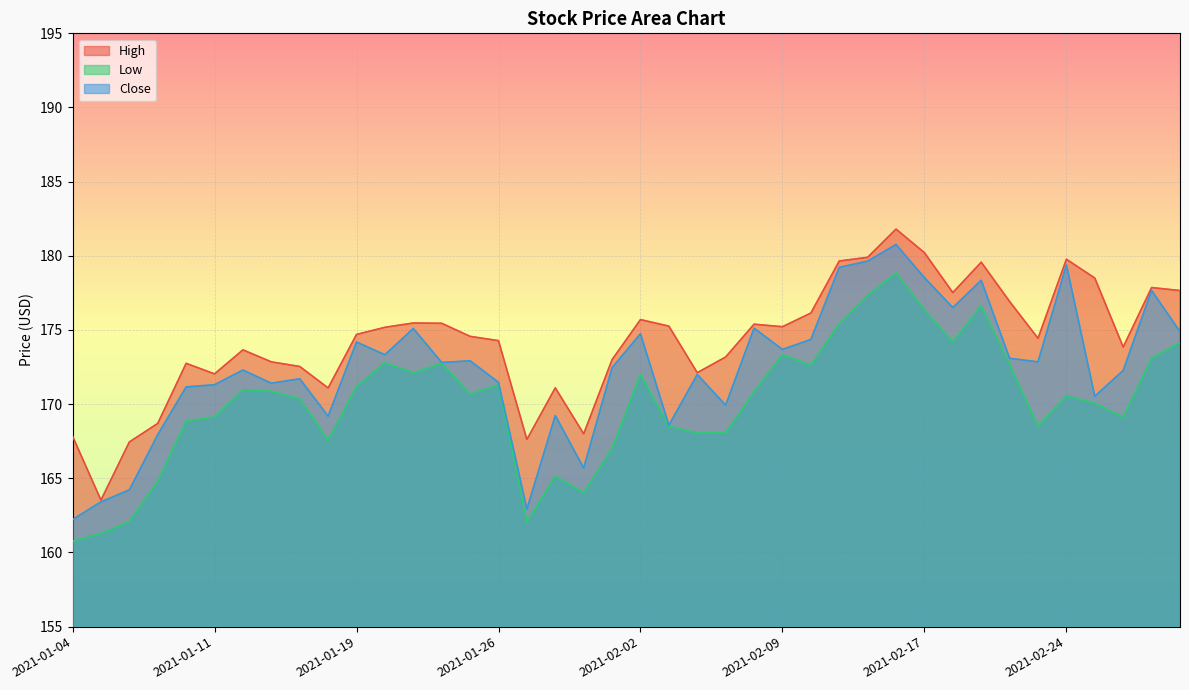

Reading left to right, transcribe all the data shown in this chart.

High: 167.8	163.5	167.4	168.7	172.8	172.0	173.7	172.9	172.5	171.1	174.7	175.2	175.5	175.4	174.6	174.3	167.6	171.1	168.0	173.0	175.7	175.3	172.1	173.2	175.4	175.2	176.1	179.6	179.9	181.8	180.2	177.5	179.6	176.9	174.4	179.8	178.5	173.9	177.9	177.7
Low: 160.8	161.3	162.1	164.8	168.9	169.1	171.0	170.9	170.4	167.6	171.2	172.8	172.1	172.8	170.7	171.3	162.0	165.1	164.0	167.0	172.0	168.5	168.1	168.1	170.8	173.3	172.6	175.4	177.3	178.8	176.4	174.2	176.6	172.7	168.5	170.6	170.1	169.1	173.1	174.1
Close: 162.2	163.4	164.2	167.9	171.2	171.3	172.3	171.4	171.7	169.2	174.2	173.3	175.1	172.8	172.9	171.5	162.9	169.2	165.7	172.5	174.8	168.6	172.0	169.9	175.1	173.7	174.4	179.2	179.6	180.8	178.5	176.5	178.4	173.1	172.9	179.4	170.5	172.3	177.7	174.9